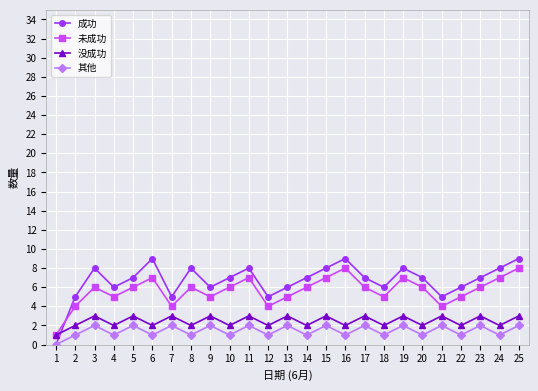

Which series has the largest range (max minus min)?

成功